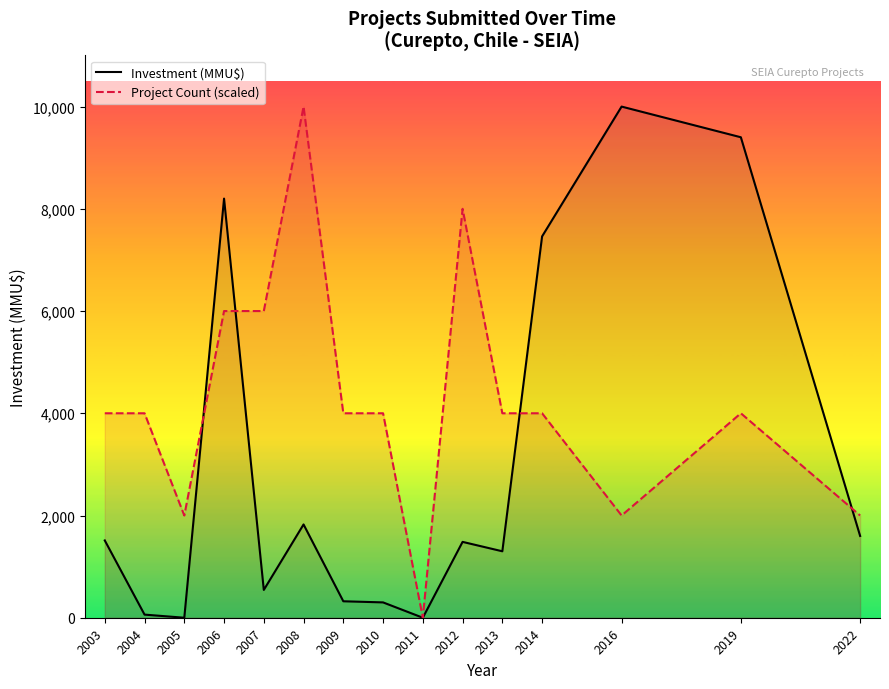

What is the sum of the Investment (MMU$) values at 2016 and 2011?

10000